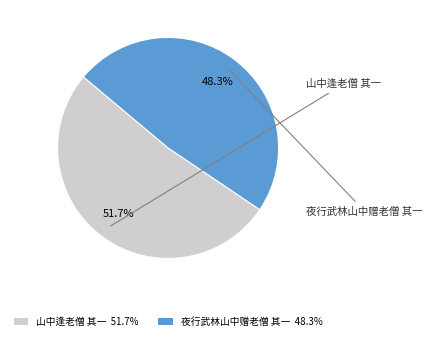

How many slices are in this pie chart?

2